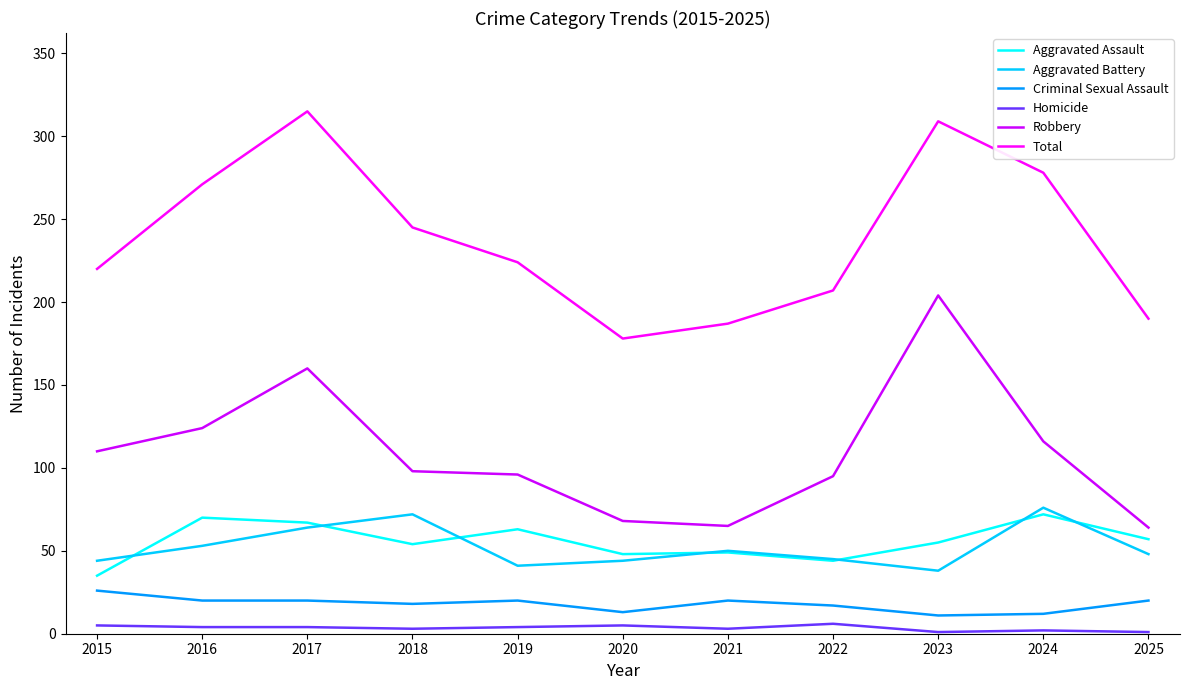

Is it true that Homicide equals 3 at 2018?

True